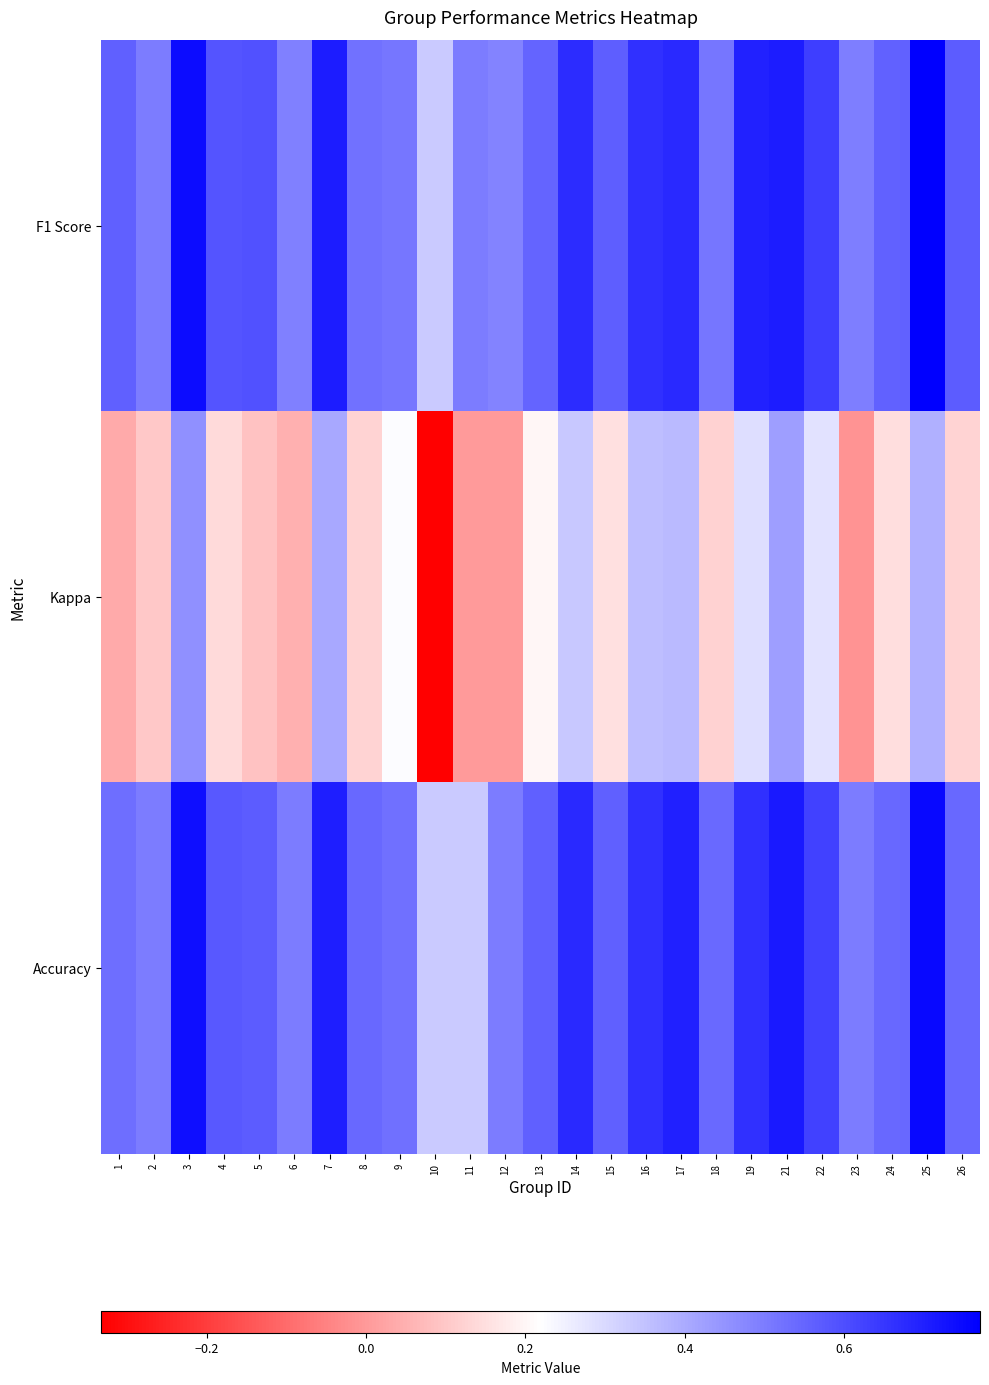

At how many categories does at least one series exceed 0?

25